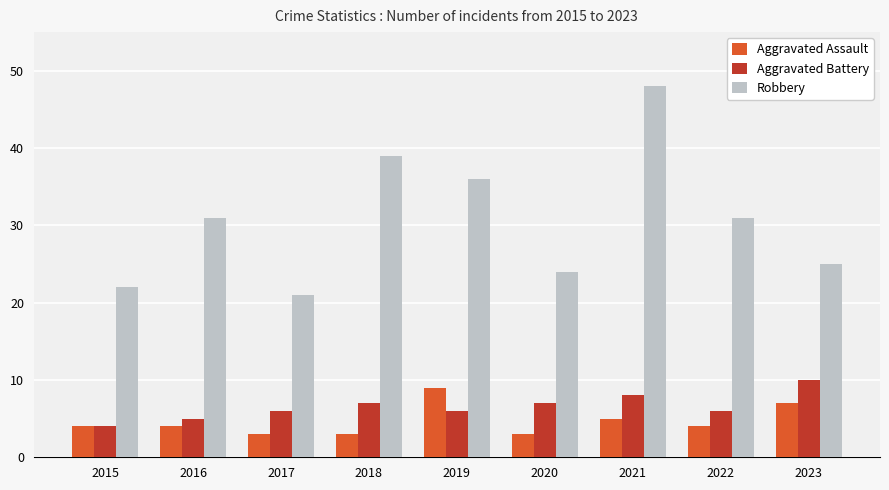

What is the sum of the Aggravated Battery values at 2016 and 2019?

11